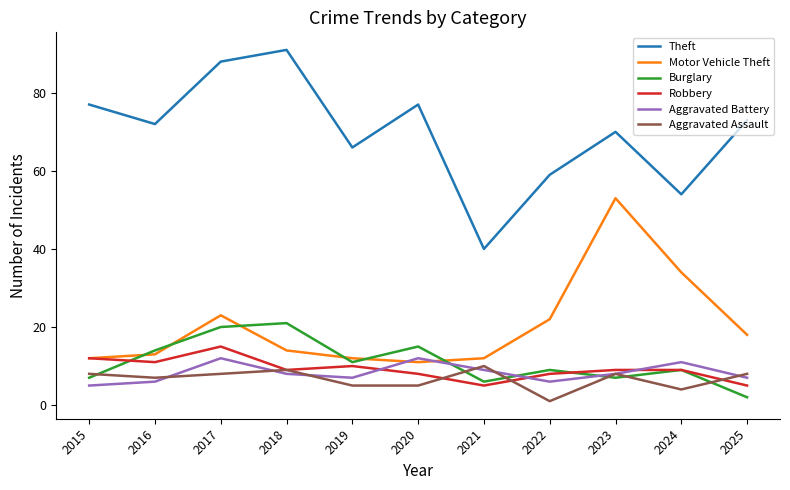

Between 2020 and 2025, which series saw the biggest shift?

Burglary